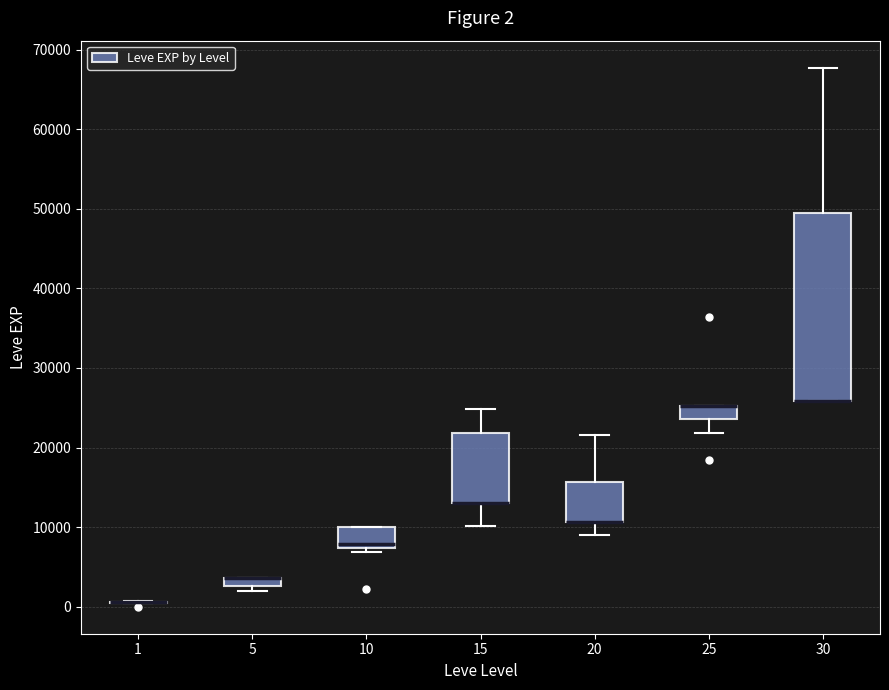

Comparing the boxes themselves (not the whiskers), which one is the tallest?

30